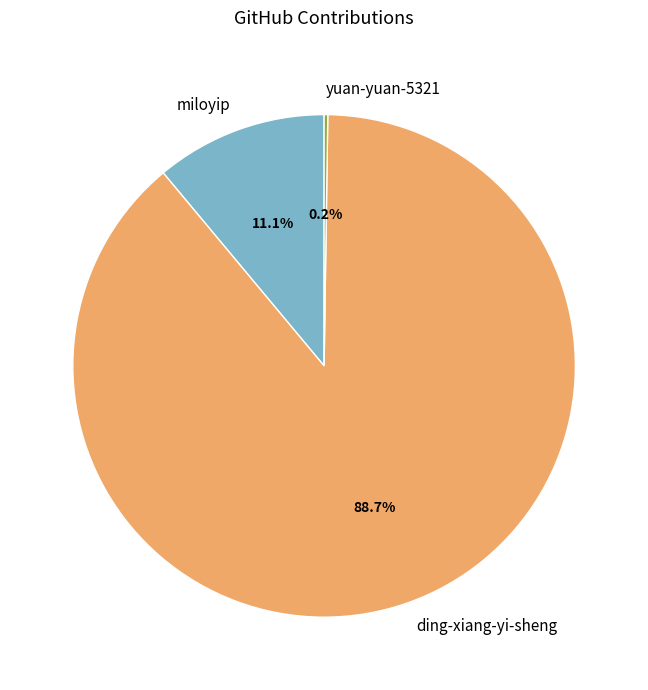

What is the majority slice?

ding-xiang-yi-sheng